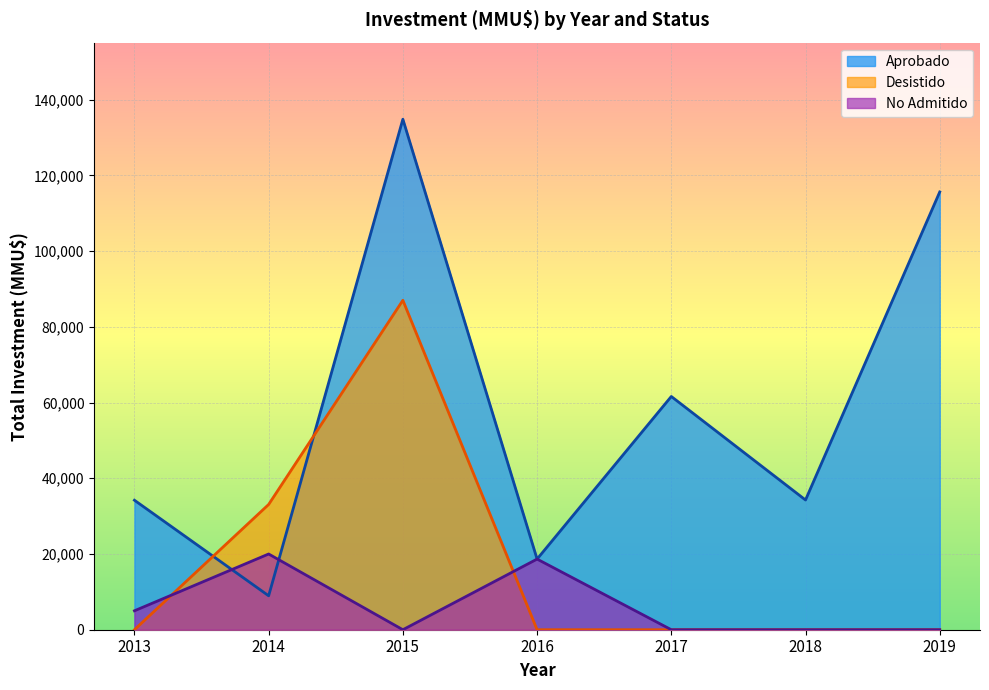

Rank the series by their average value, from lowest to highest.

No Admitido, Desistido, Aprobado